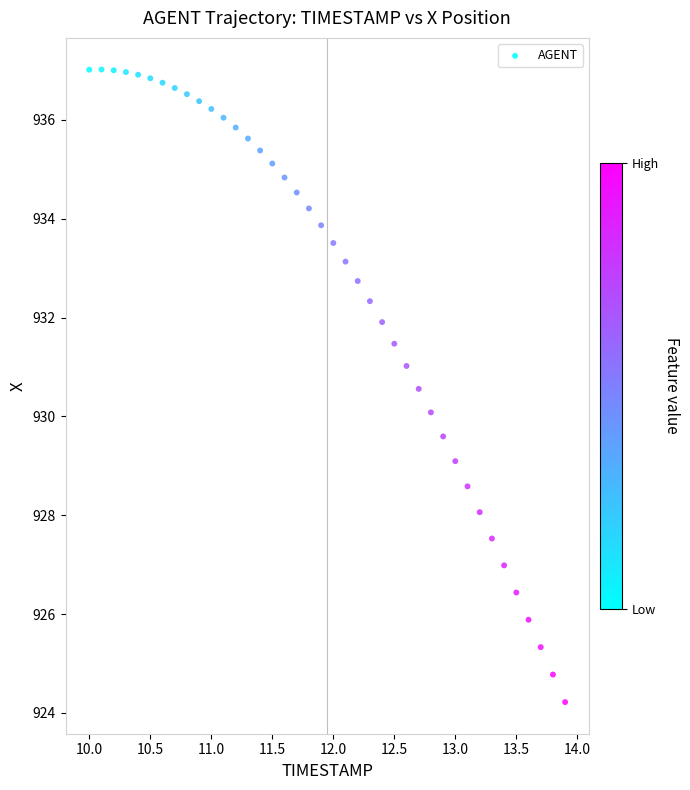

What is the range of X values (max minus min)?

3.9